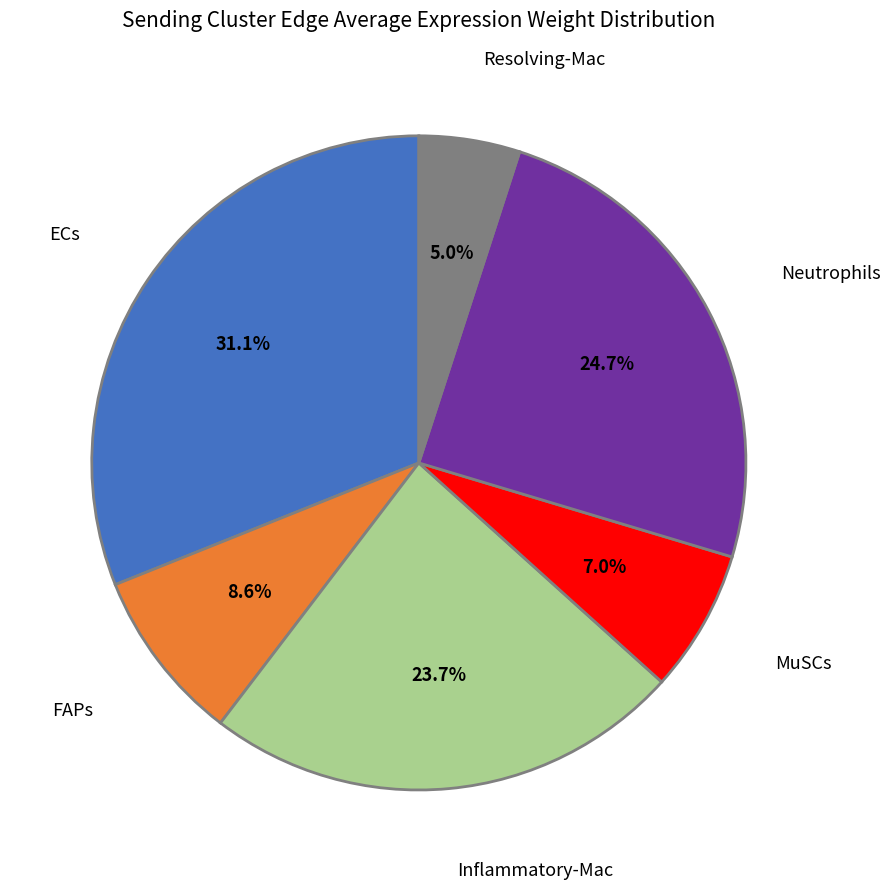

Is it true that ECs is 21% of the pie?

False